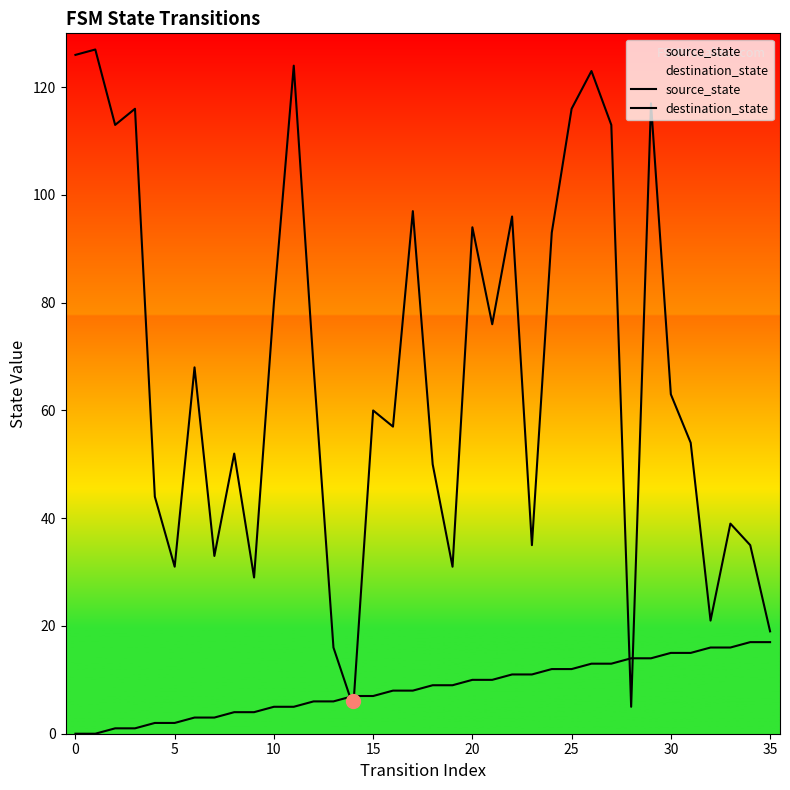

At how many categories does at least one series exceed 114?

7